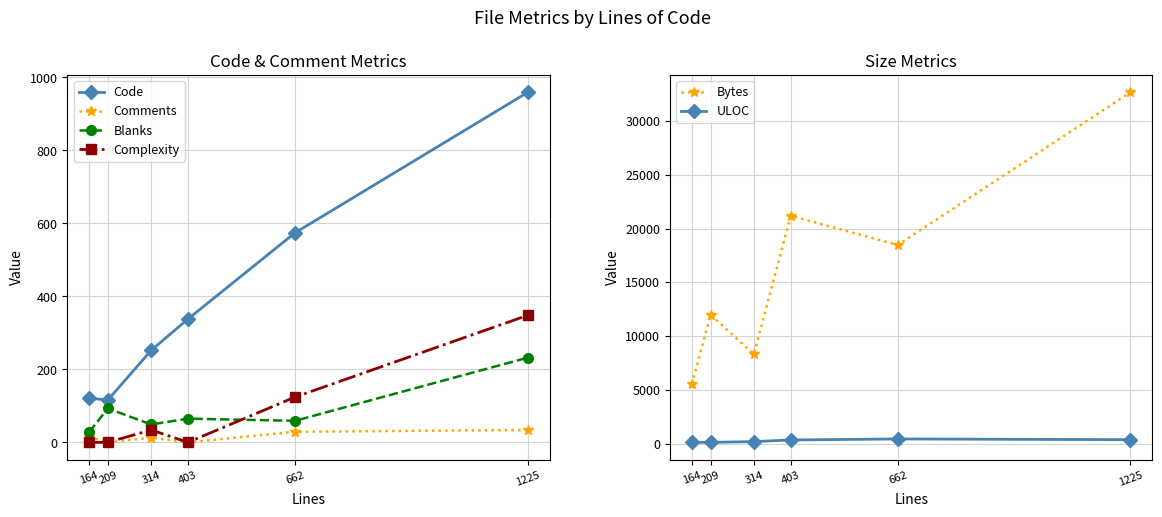

Where is the first local maximum for Blanks?

209